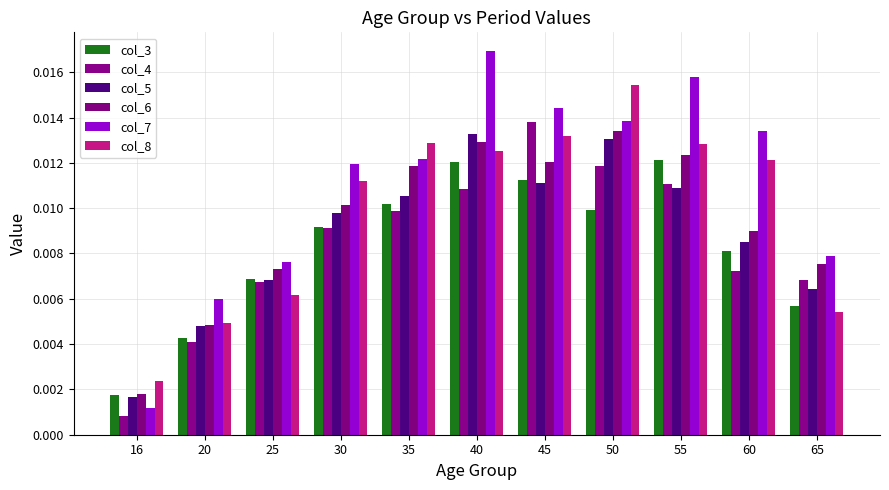

Which label corresponds to the largest value in the chart?

40